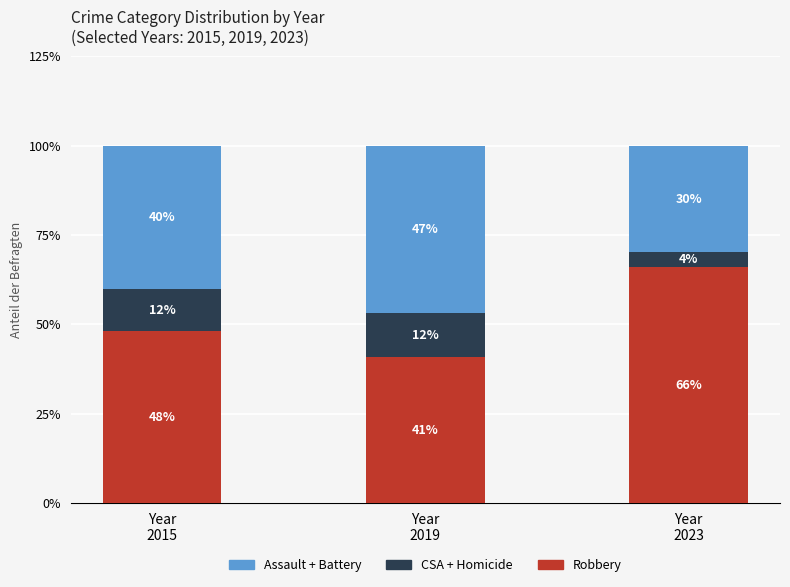

What is the highest value of the Robbery series?

66.0